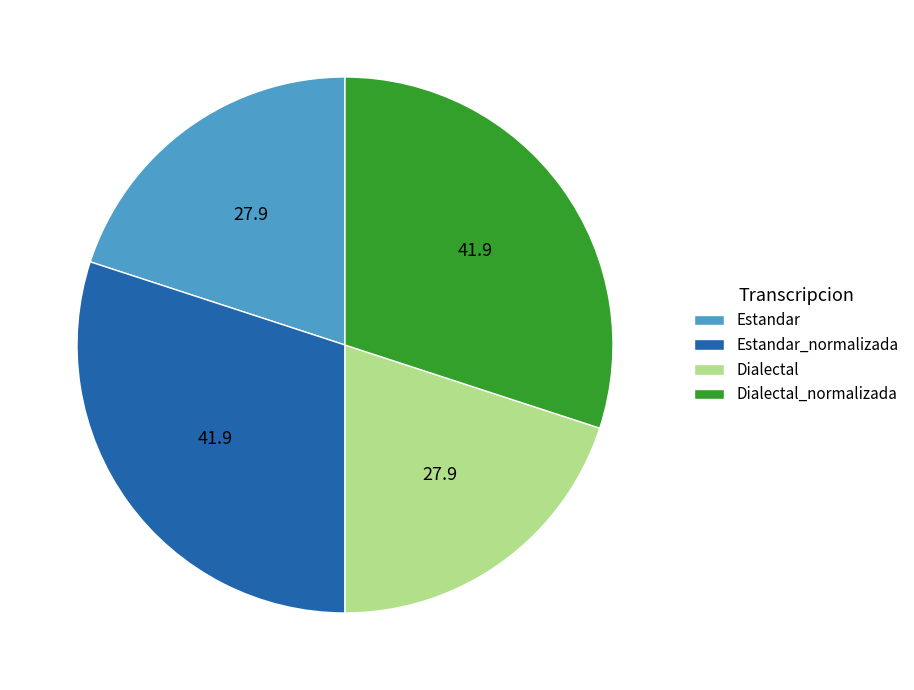

Is it true that Dialectal is 29% of the pie?

False